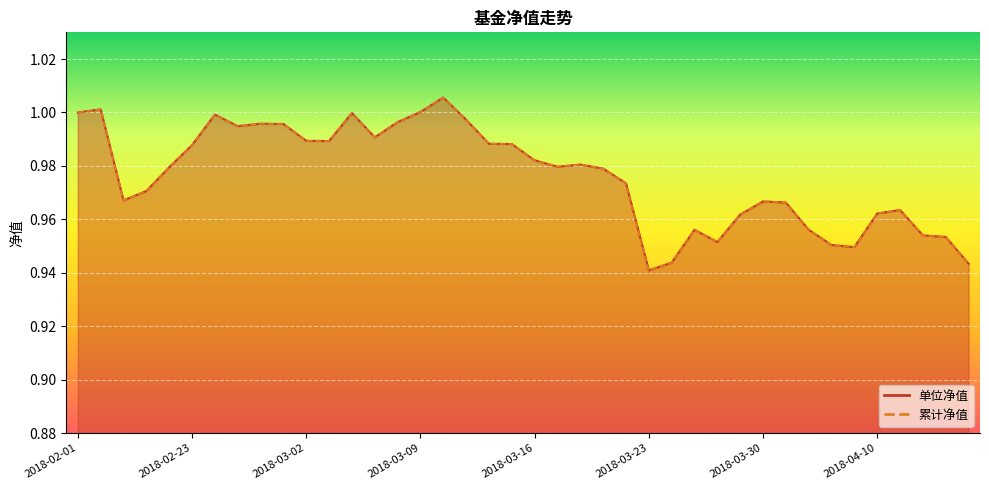

Where is 累计净值 nearest to the value 0?

2018-03-23